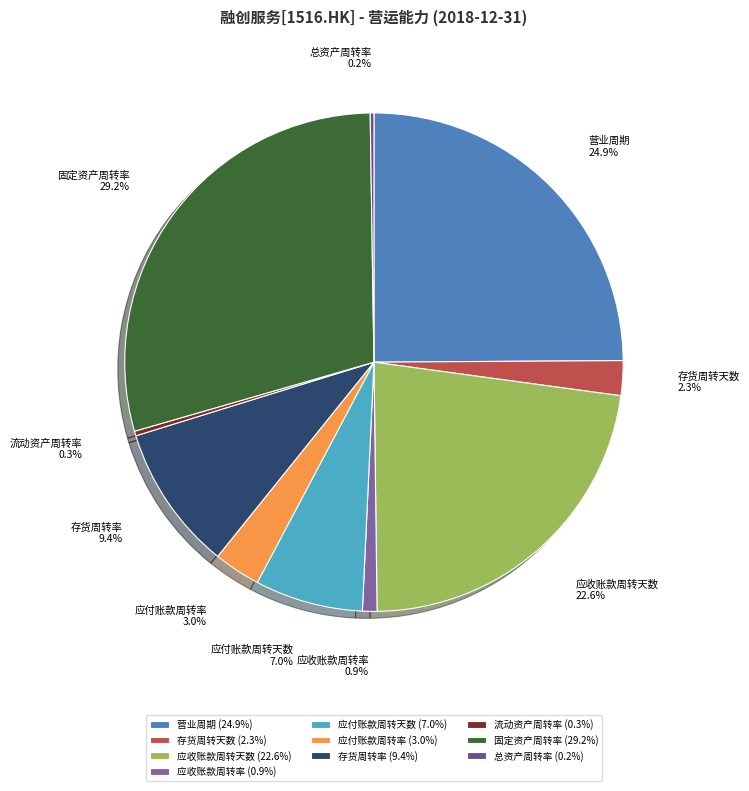

To the nearest percent, what is the average slice percentage?

10%